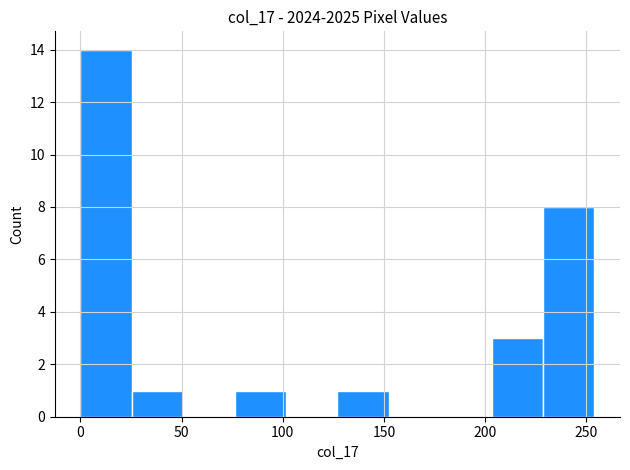

What is the height of the bar covering 25 to 50 on the x-axis? Neither the bar edges nor the heights are printed on the chart, so give them approximately, as read against the axes.

1